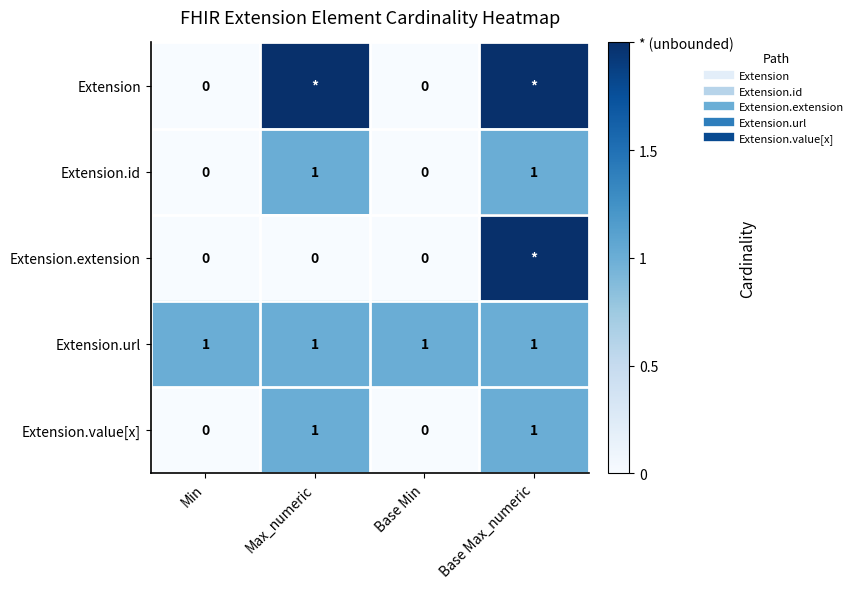

At which category does the chart reach its minimum across all series?

Min